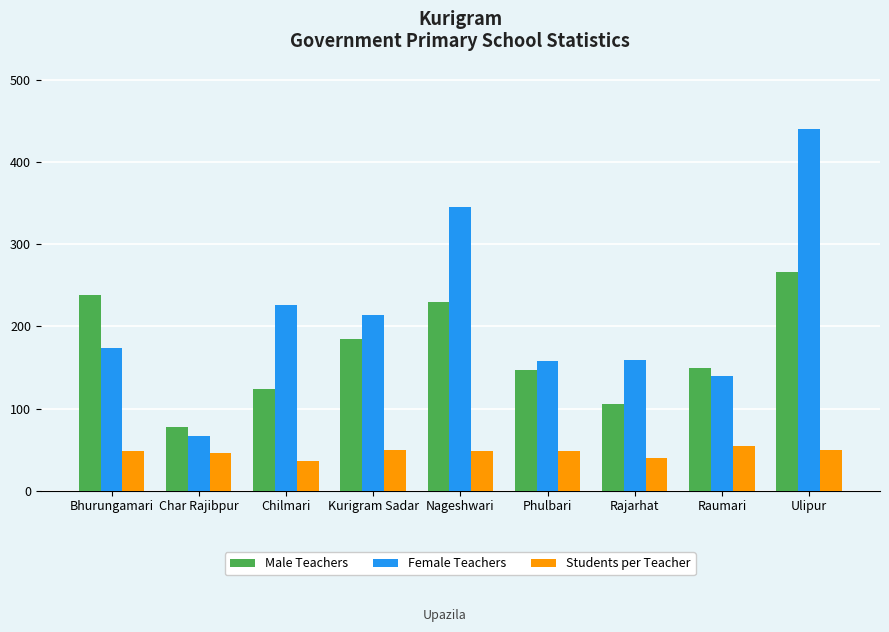

At Char Rajibpur, list the series in order from largest to smallest.

Male Teachers, Female Teachers, Students per Teacher